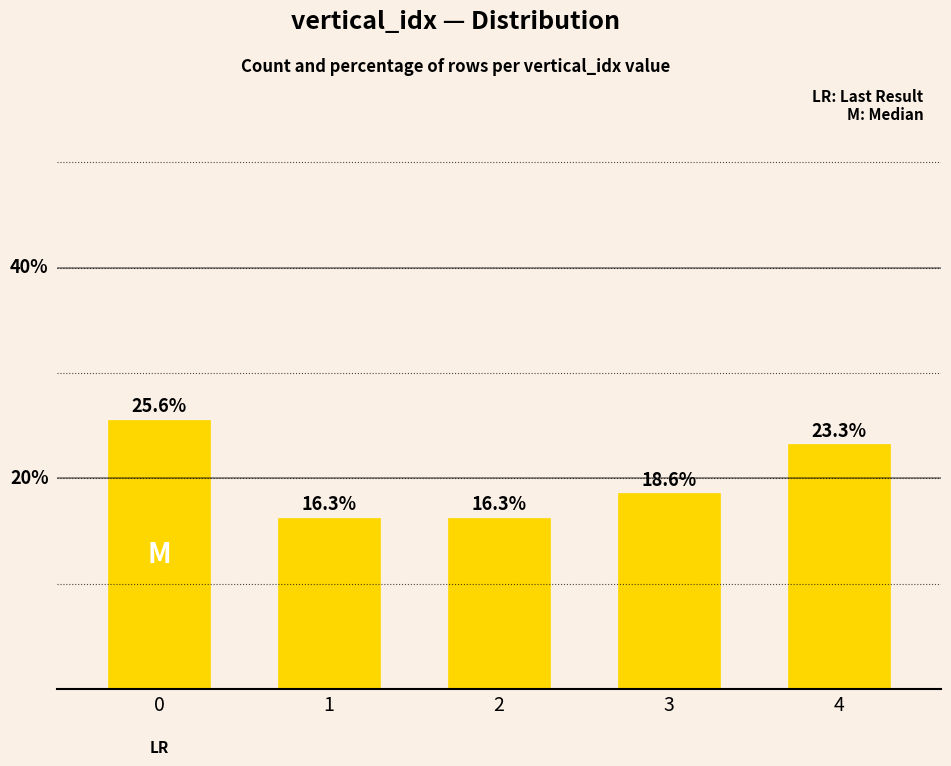

Does the chart contain stacked bars?

No